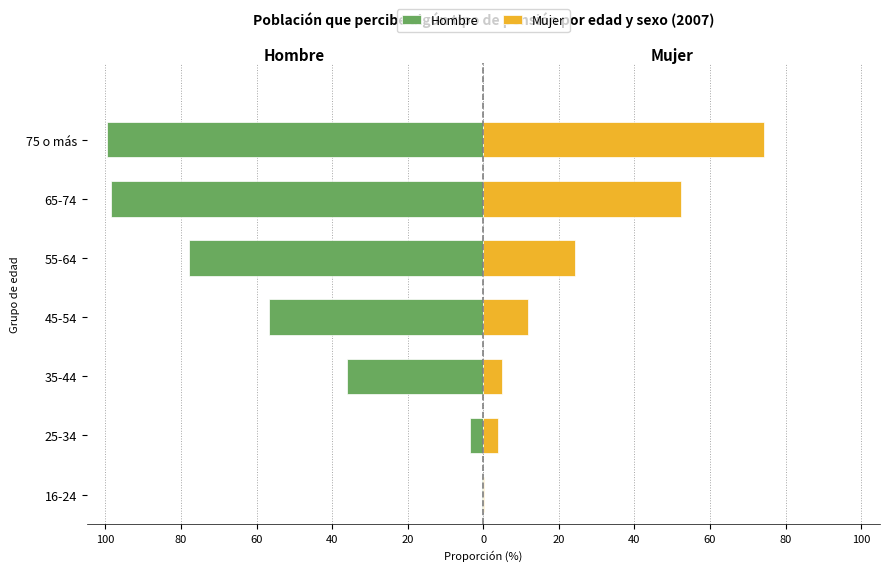

Reading left to right, what are all the values shown in this chart?

Hombre: -0.3	-3.6	-36.0	-56.7	-77.8	-98.5	-99.5
Mujer: 0.3	3.8	5.0	11.9	24.2	52.2	74.3